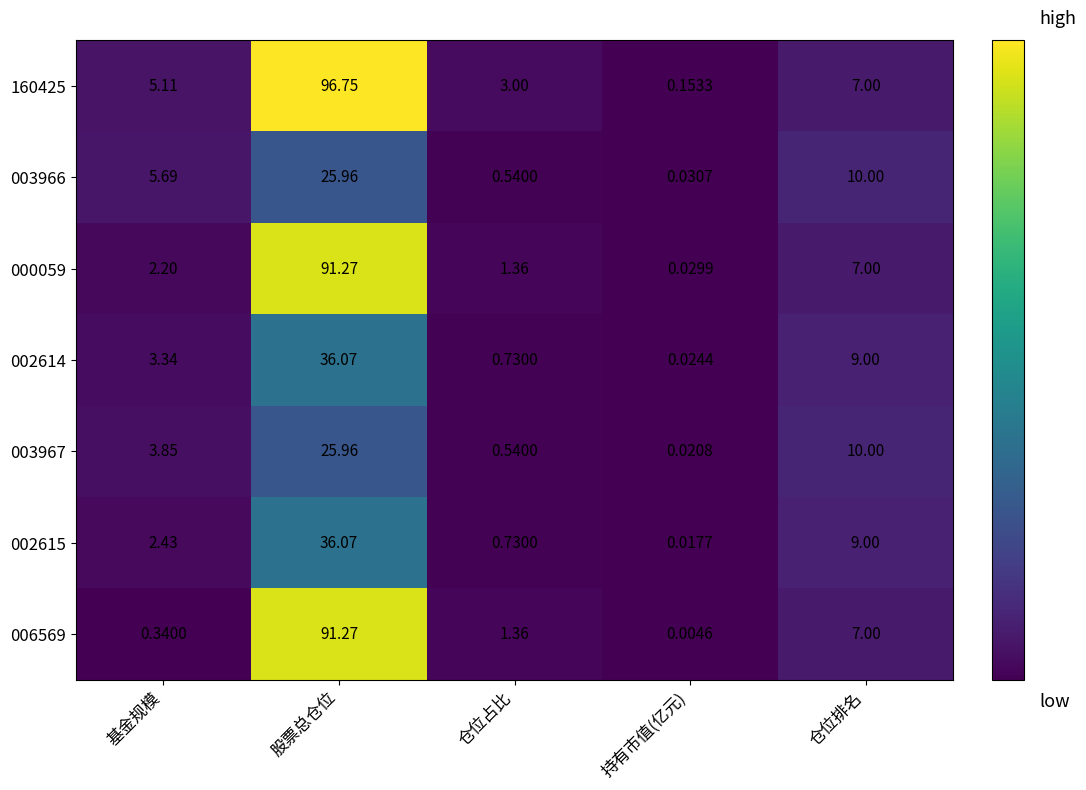

At which label does 160425 first exceed 5?

基金规模